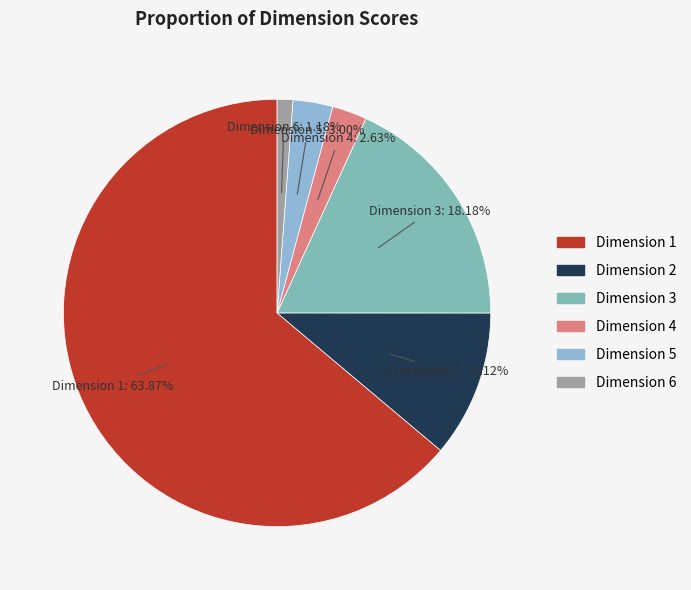

Does any single category account for the majority?

Yes